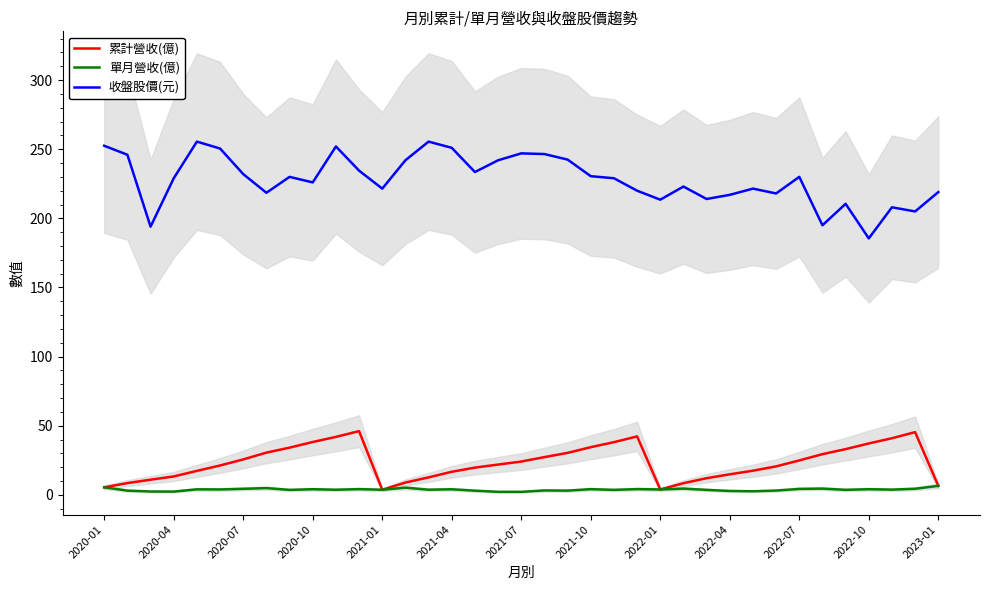

What is the sum of all 收盤股價(元) values?

8441.5